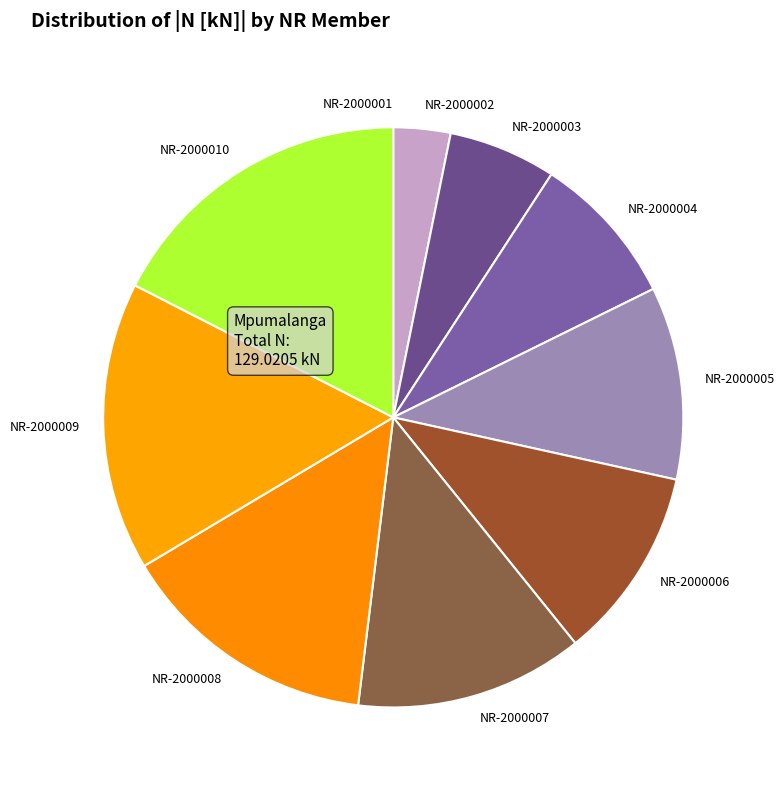

Which category has the biggest portion of the pie?

NR-2000010